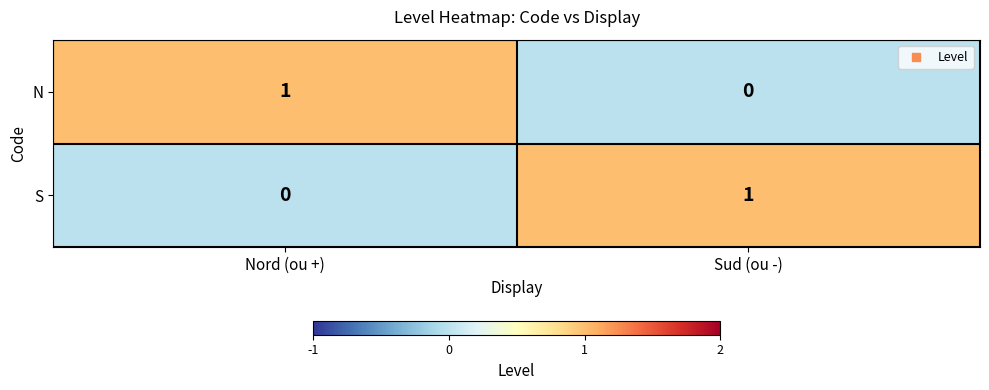

What is the spread (max minus min) of values at Sud (ou -)?

1